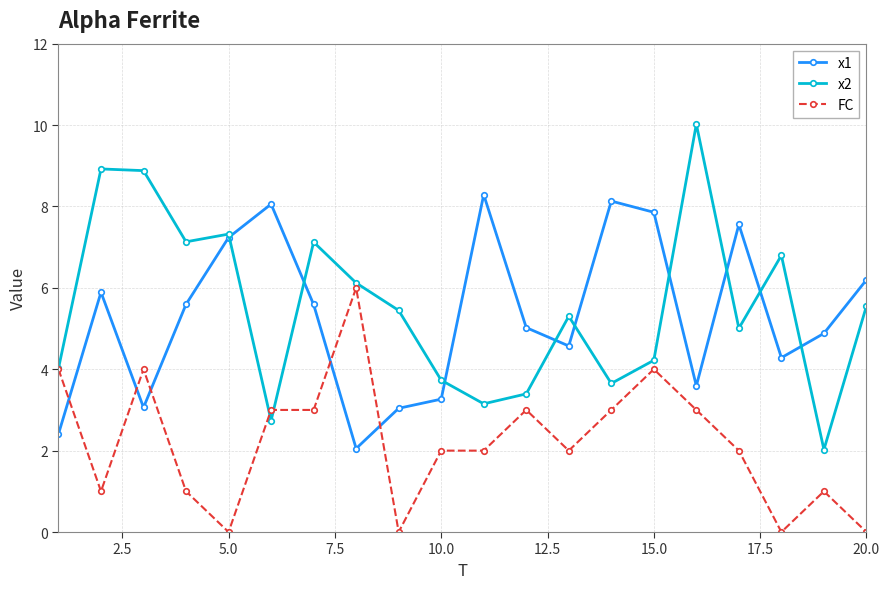

What is the maximum value for x1?

8.3